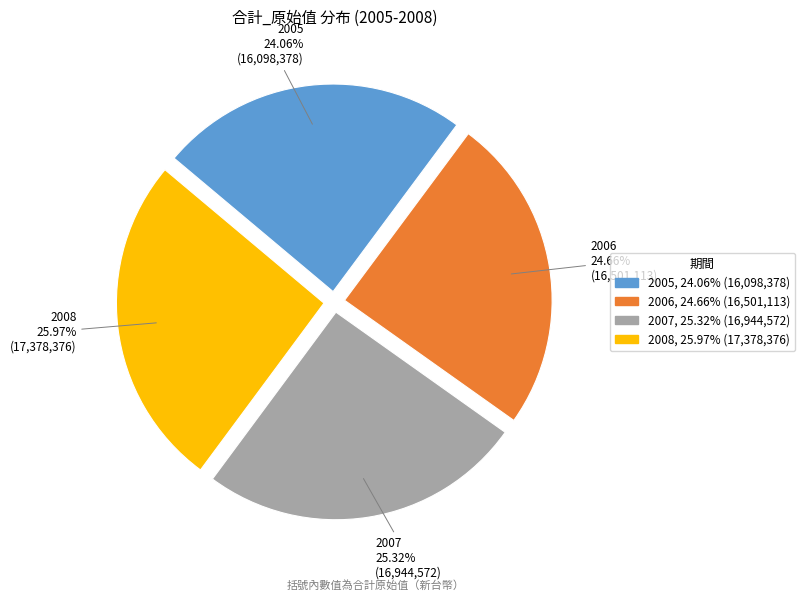

Which category has the smallest portion of the pie?

2005